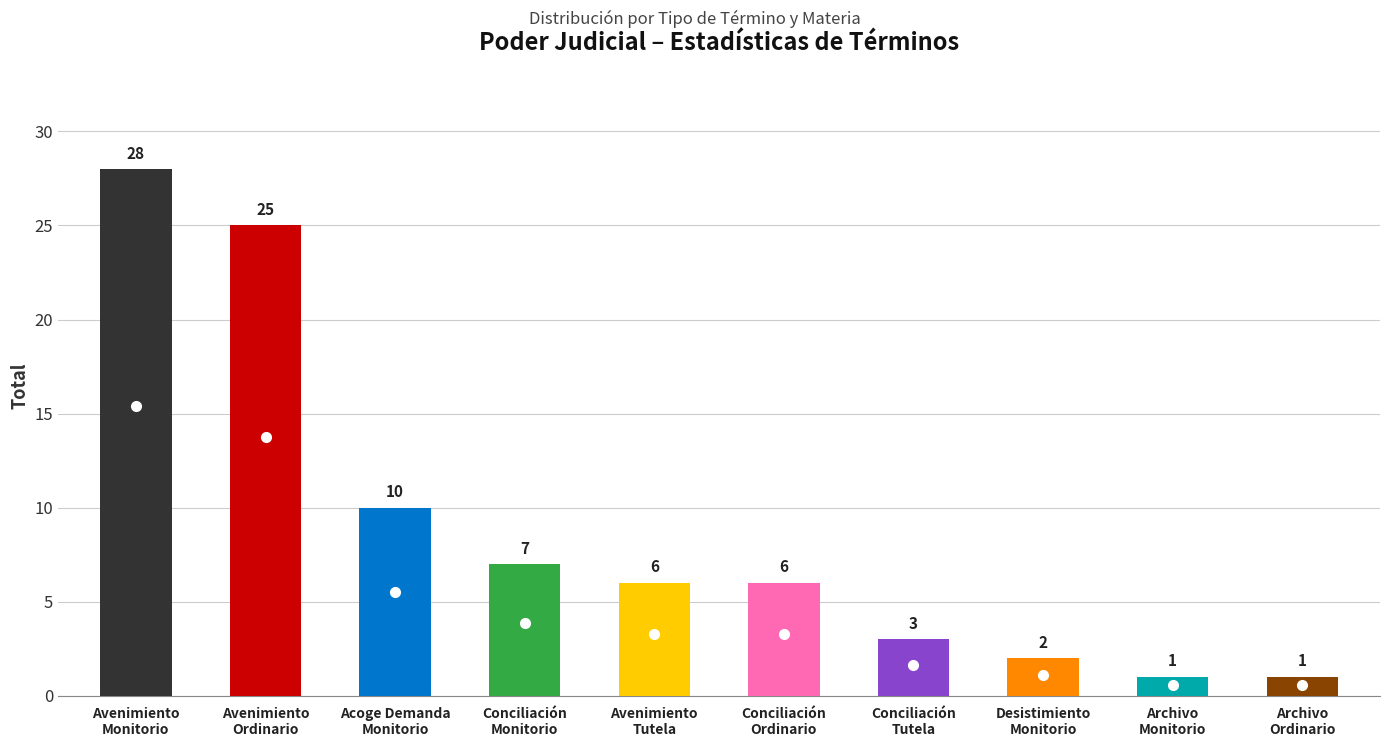

What is the minimum value shown in the chart?

1